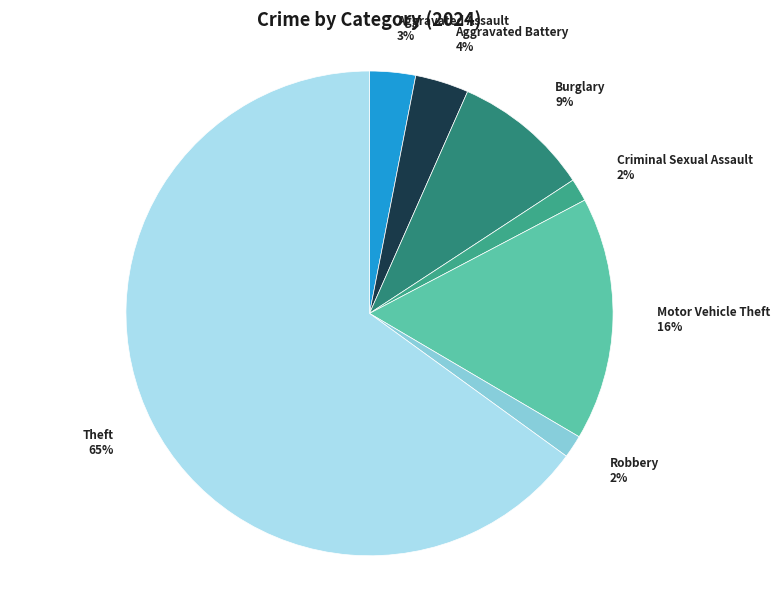

How many slices are in this pie chart?

7